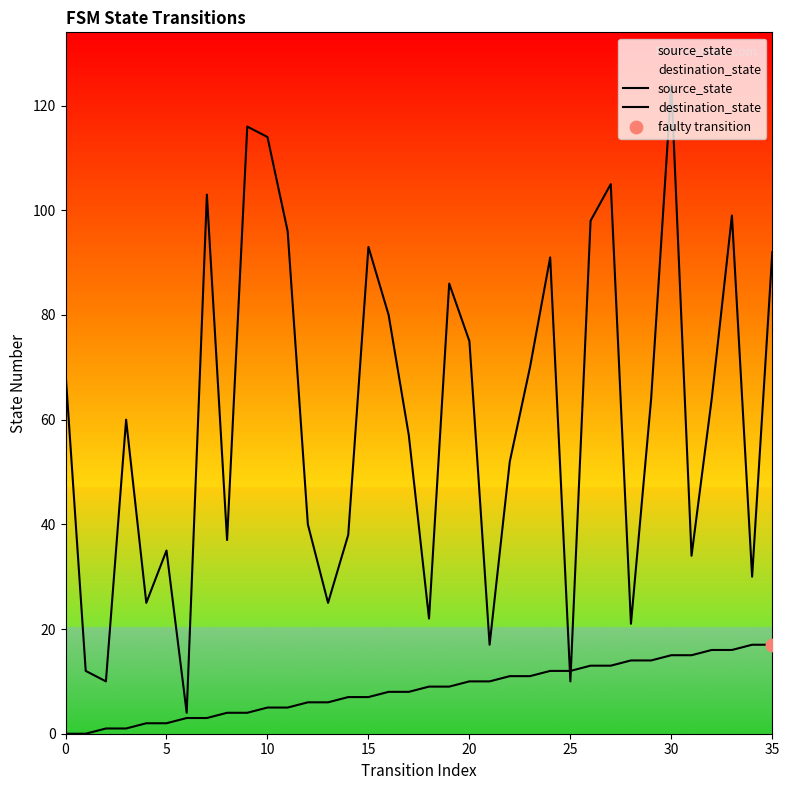

Which series reaches the maximum Y coordinate?

destination_state